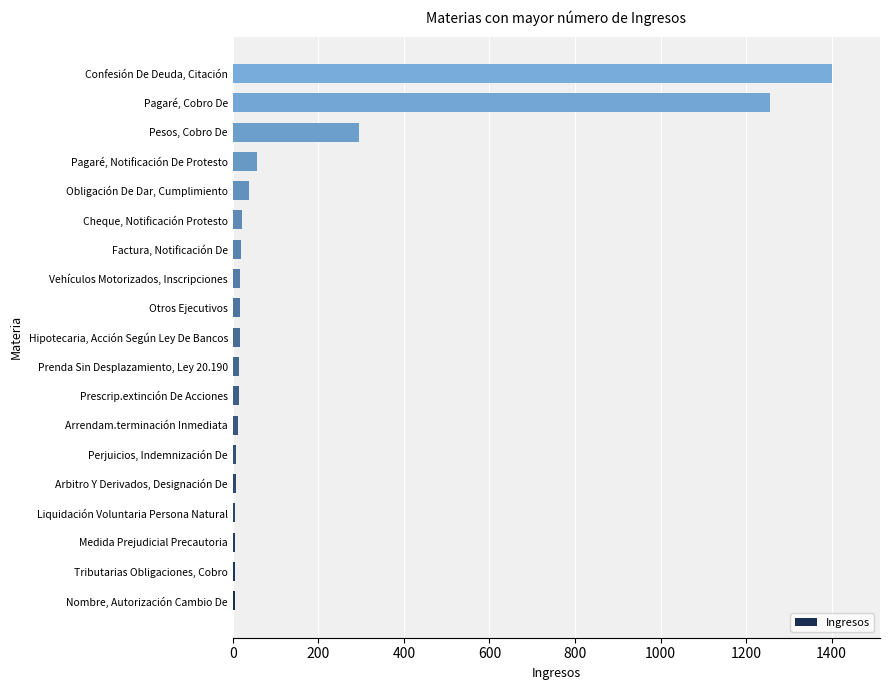

True or false: the data shows 129 at Pesos, Cobro De.

False